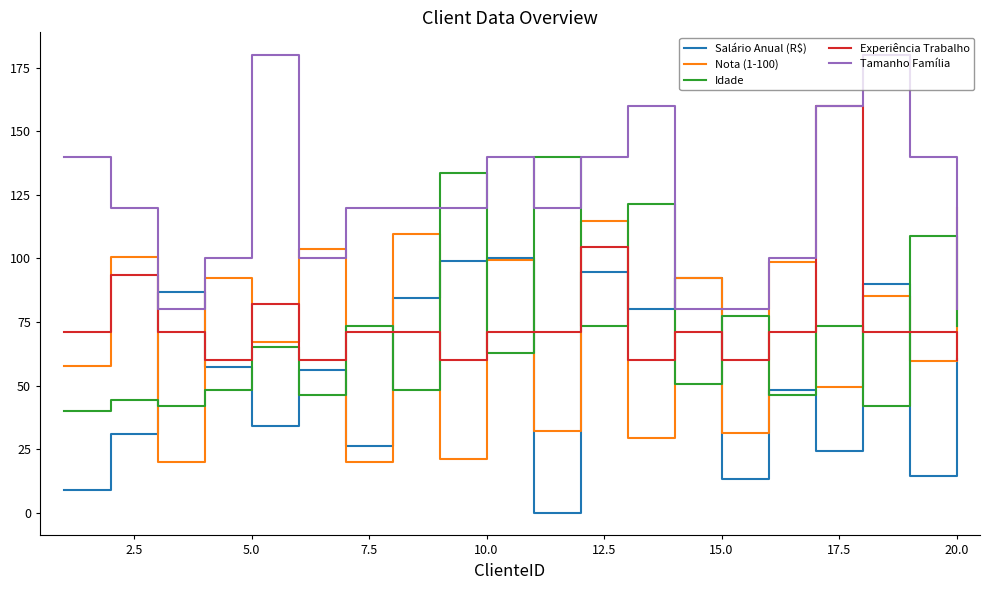

True or false: Idade and Salário Anual (R$) intersect in this chart.

True